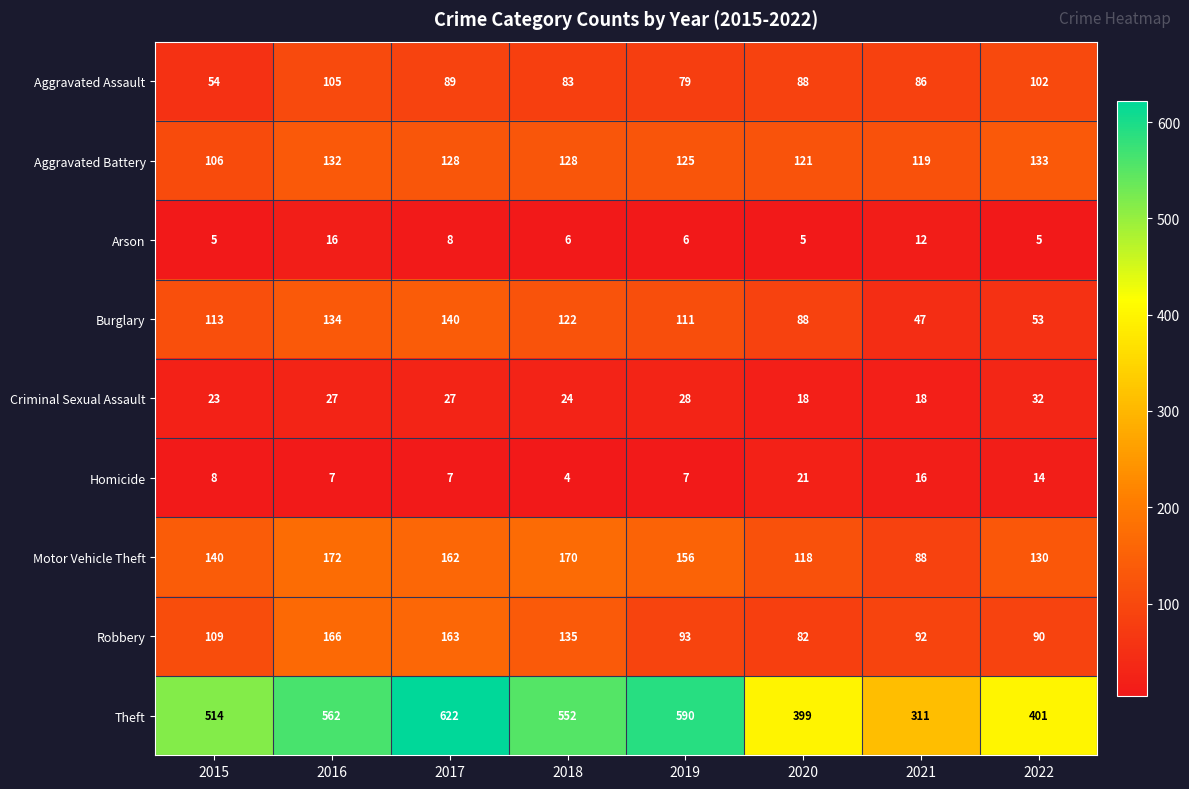

Rank the categories by Aggravated Assault value from highest to lowest.

2016, 2022, 2017, 2020, 2021, 2018, 2019, 2015